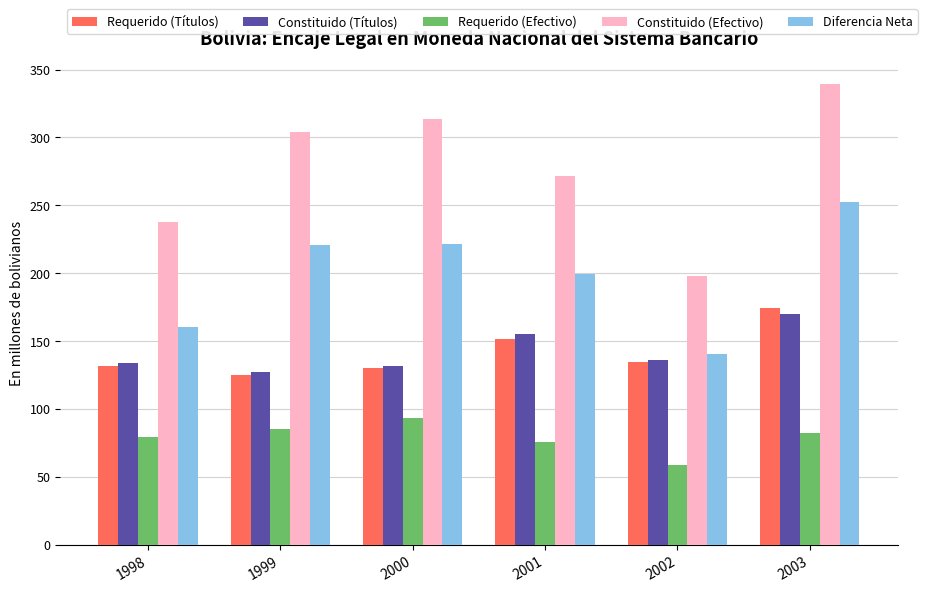

Which series has the largest total across all categories?

Constituido (Efectivo)